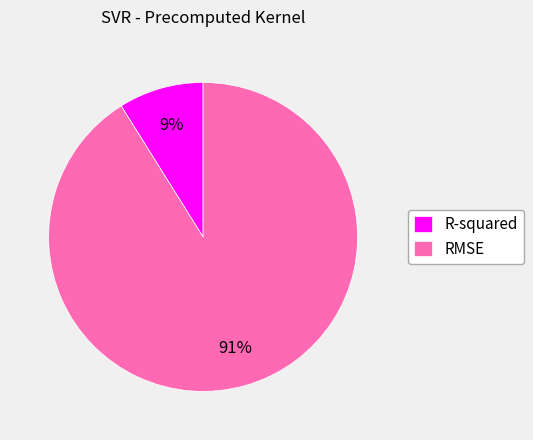

How many segments does this pie chart have?

2